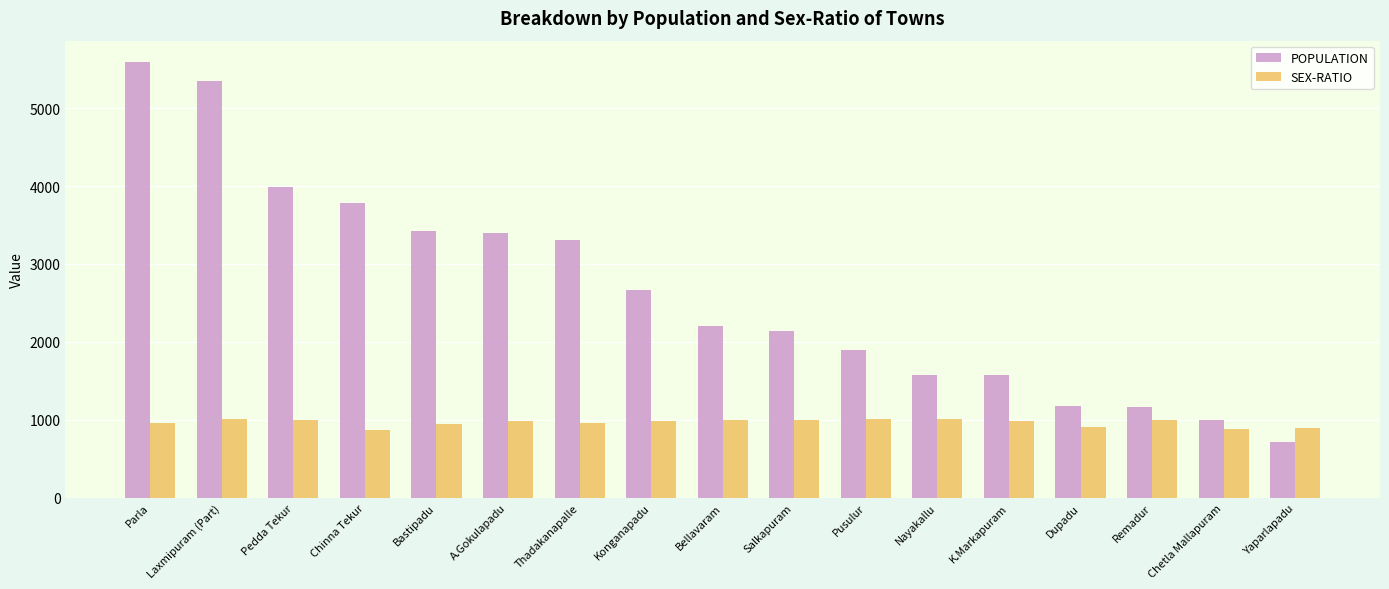

Is the value of POPULATION at Yaparlapadu greater than the value of SEX-RATIO at Pusulur?

No